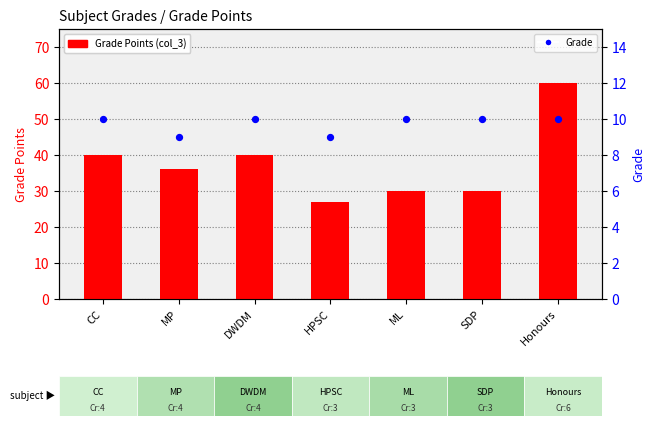

What are all the series names shown in the legend?

Grade Points (col_3), Grade